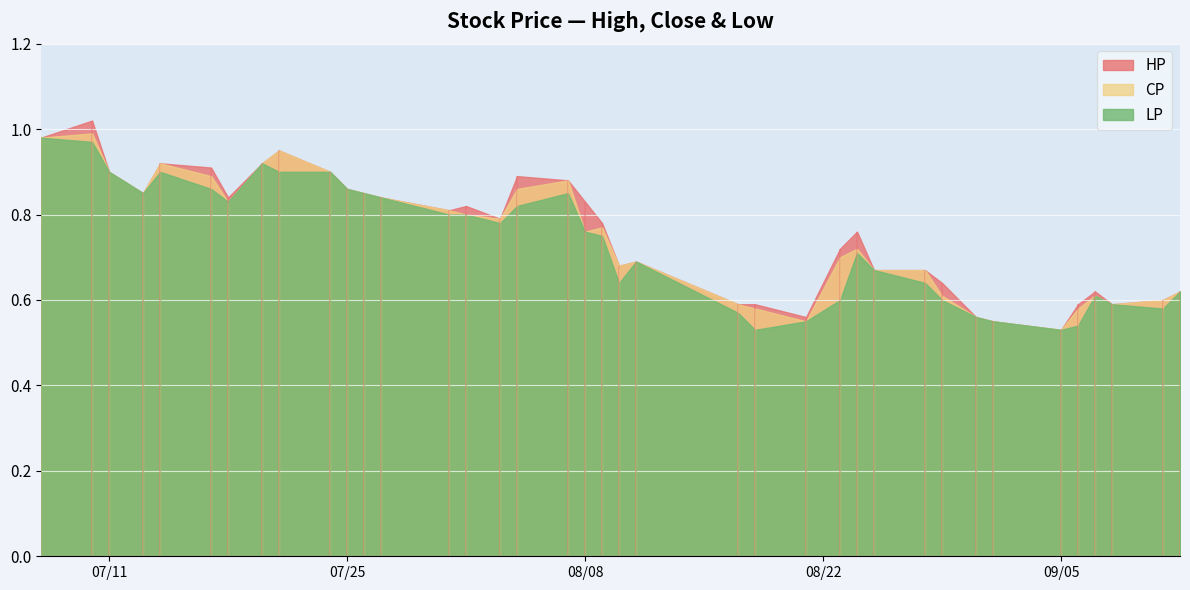

At which category is the sum across all series the highest?

2017-07-10